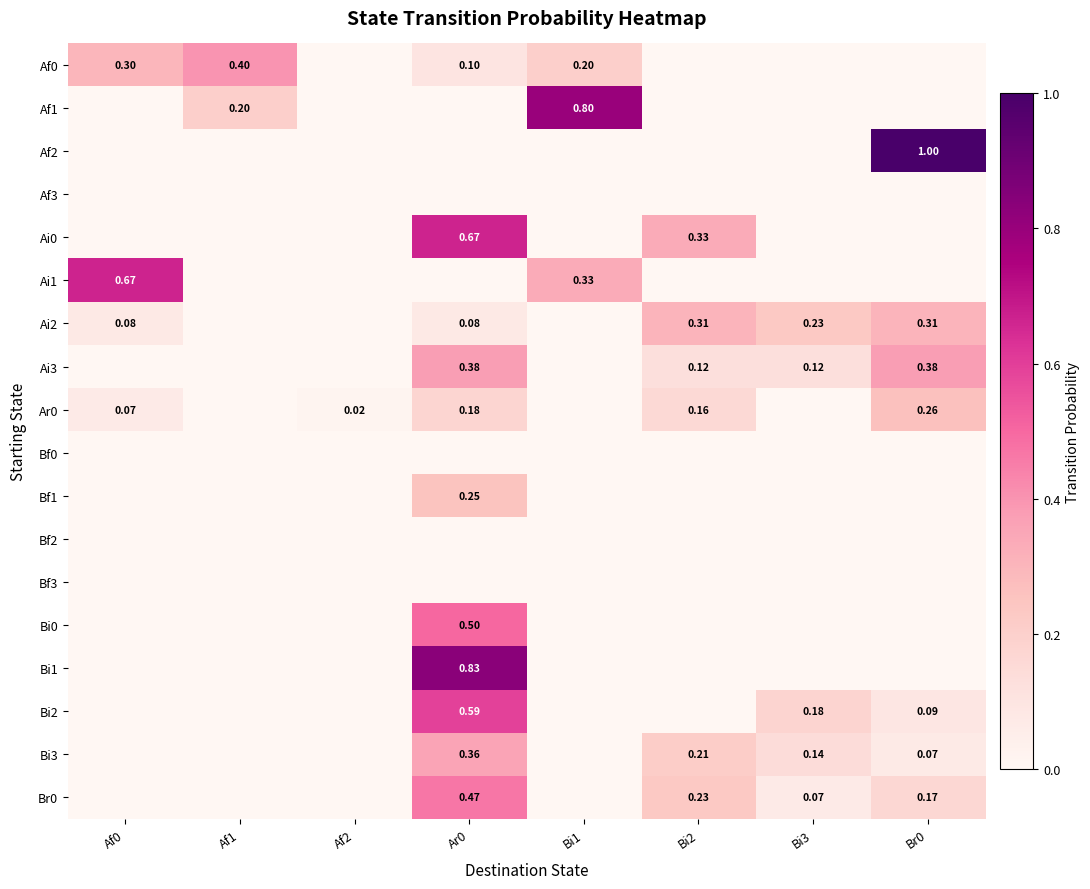

At which label is Bf1 closest to 0?

Af0